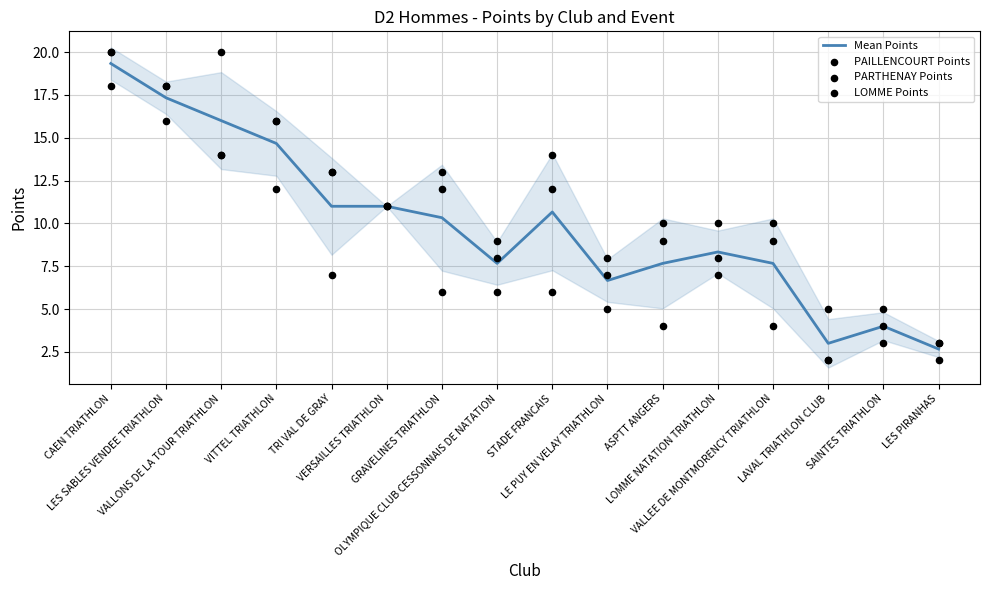

Which series reaches the maximum Y coordinate?

PAILLENCOURT Points